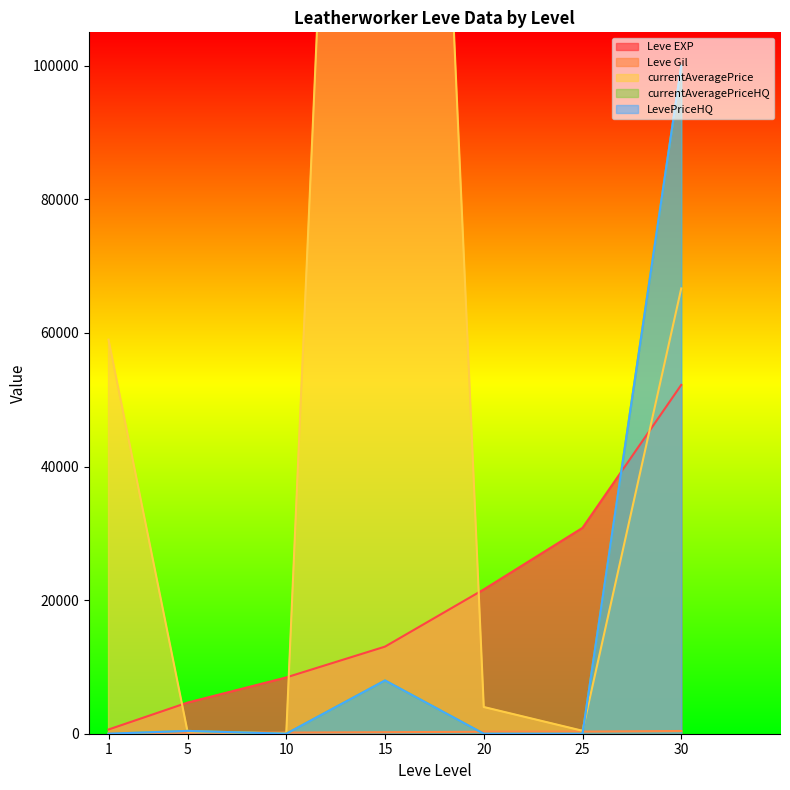

What is the value of the Leve Gil point at the 5th from the left?

295